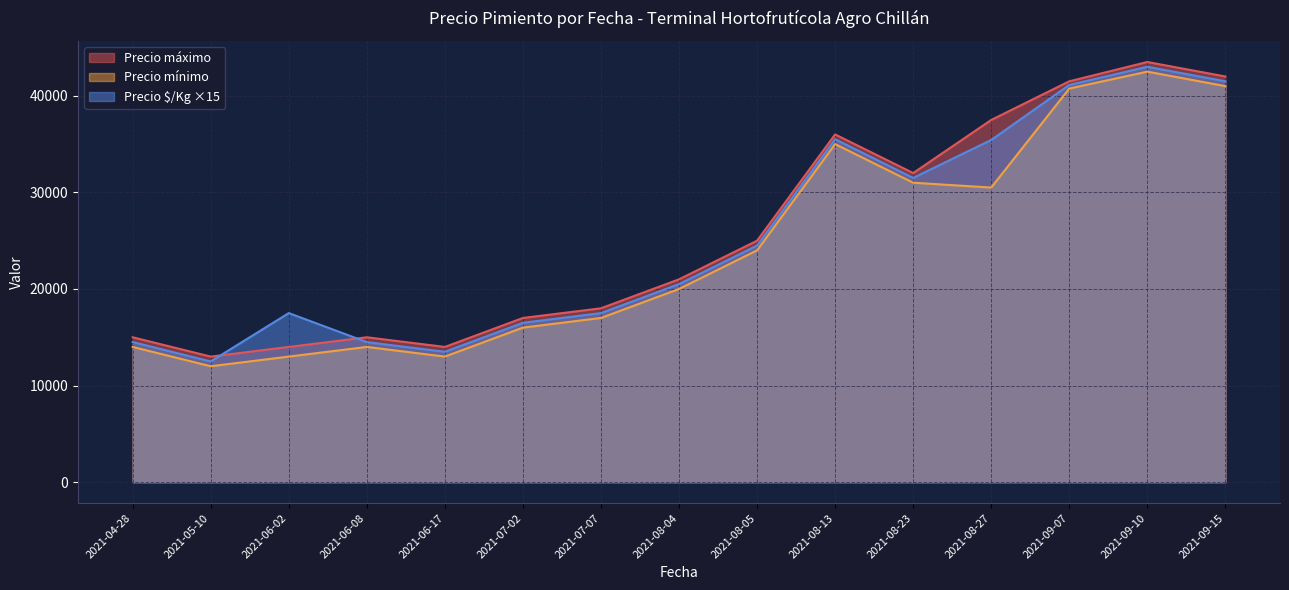

What are all the series names shown in the legend?

Precio máximo, Precio mínimo, Precio $/Kg ×15